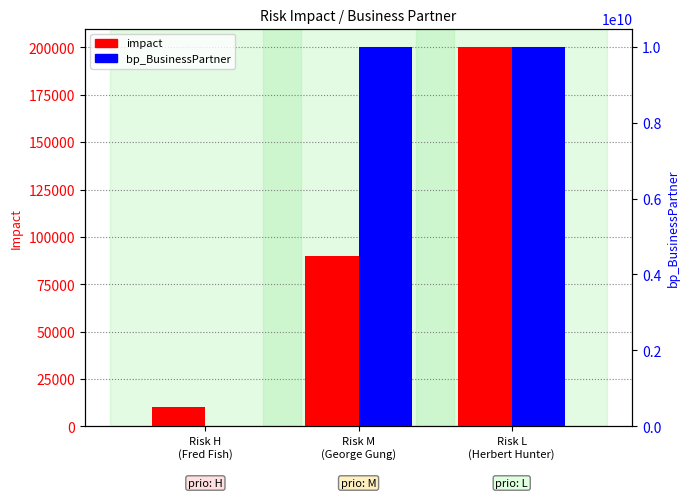

Which category has the highest value in the impact series?

Risk L
(Herbert Hunter)